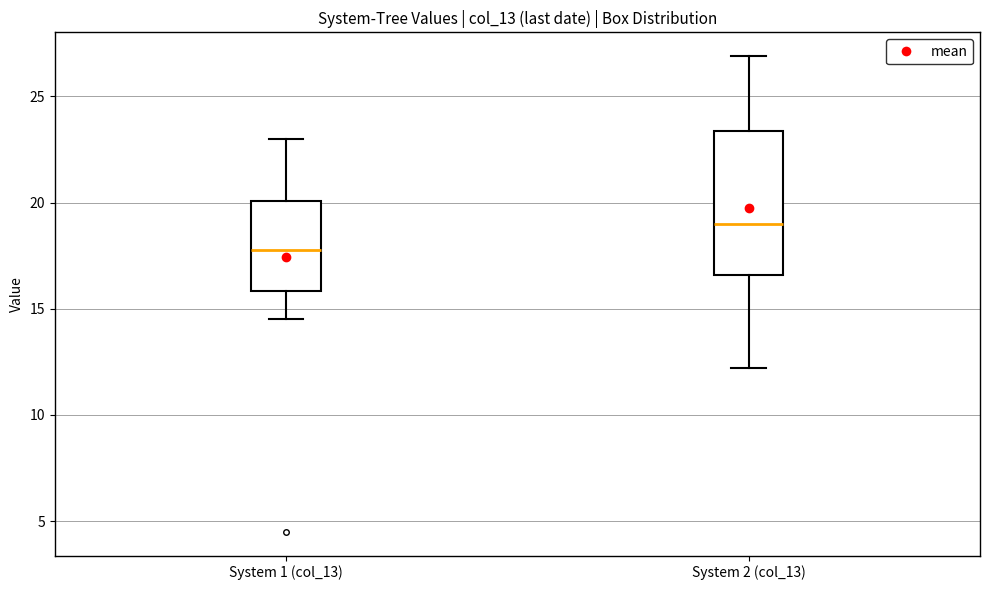

Reading left to right, transcribe this box plot: for each box, give where its median line is, the range the box spans, and where its two whiskers end, as read against the y-axis. The values are not printed on the chart, so give them approximately, as read against the axis.

System 1 (col_13): median 18.0, box 16.0 to 20.0, whiskers 14.5 to 23.0
System 2 (col_13): median 19.0, box 16.5 to 23.5, whiskers 12.0 to 27.0